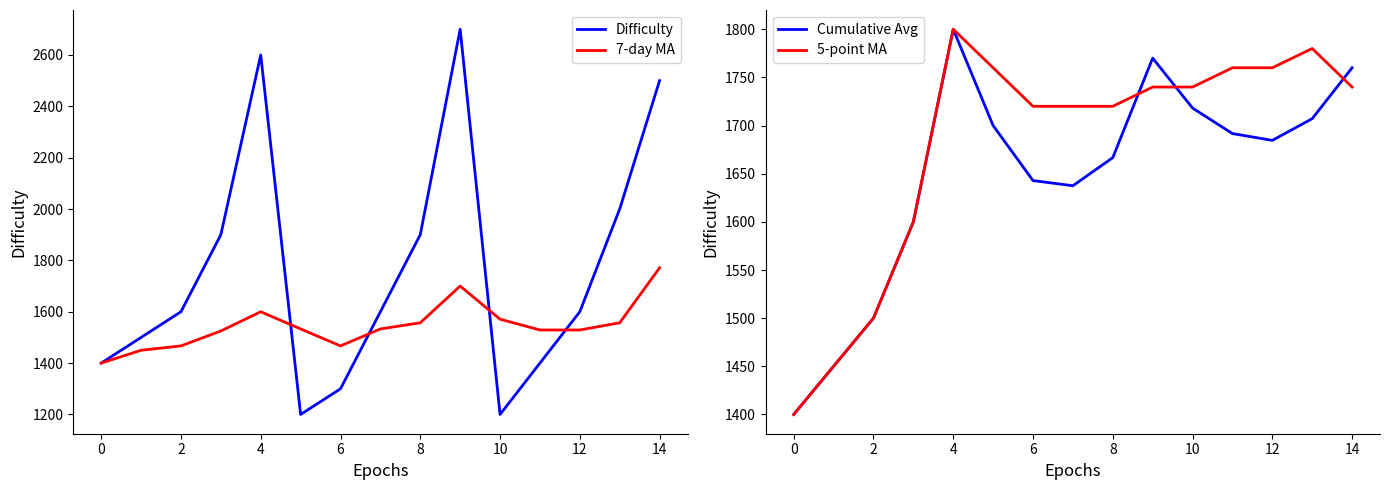

The Cumulative Avg series shows 2213.6 at 0. True or false?

False